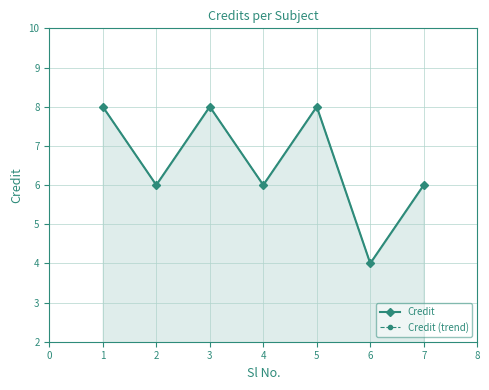

At 7, list the series in order from largest to smallest.

Credit, Credit (trend)